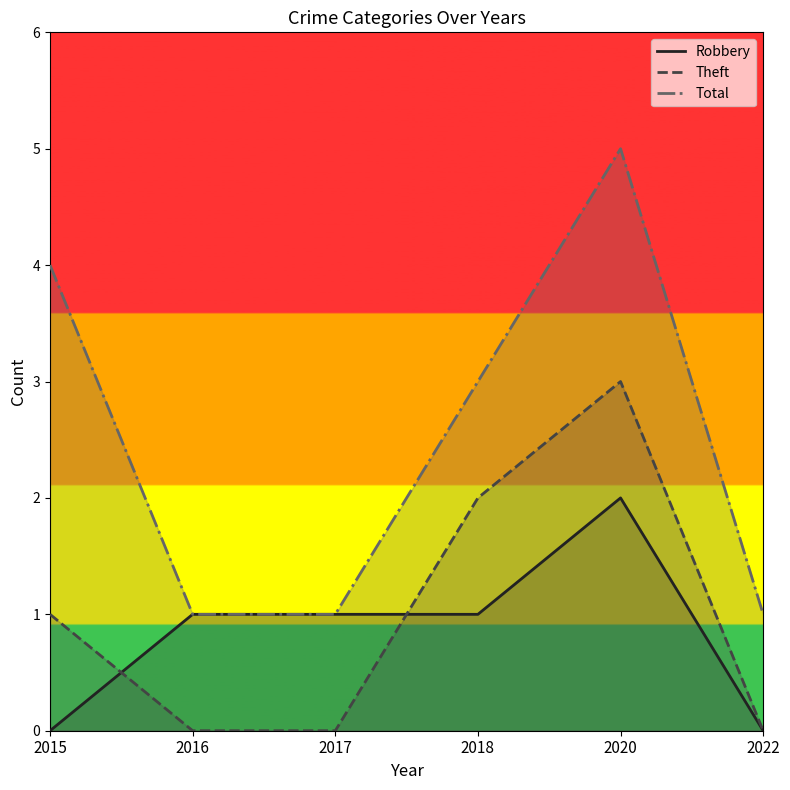

True or false: Total and Theft cross at least once.

False